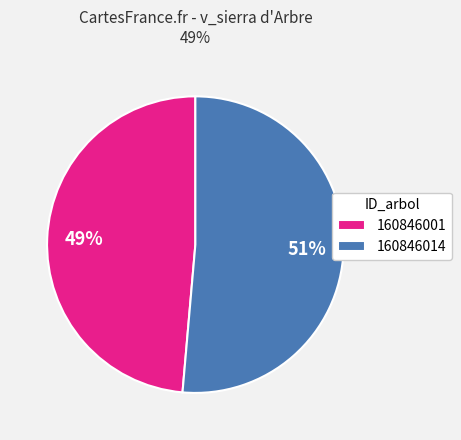

Which slice is the smallest?

160846001